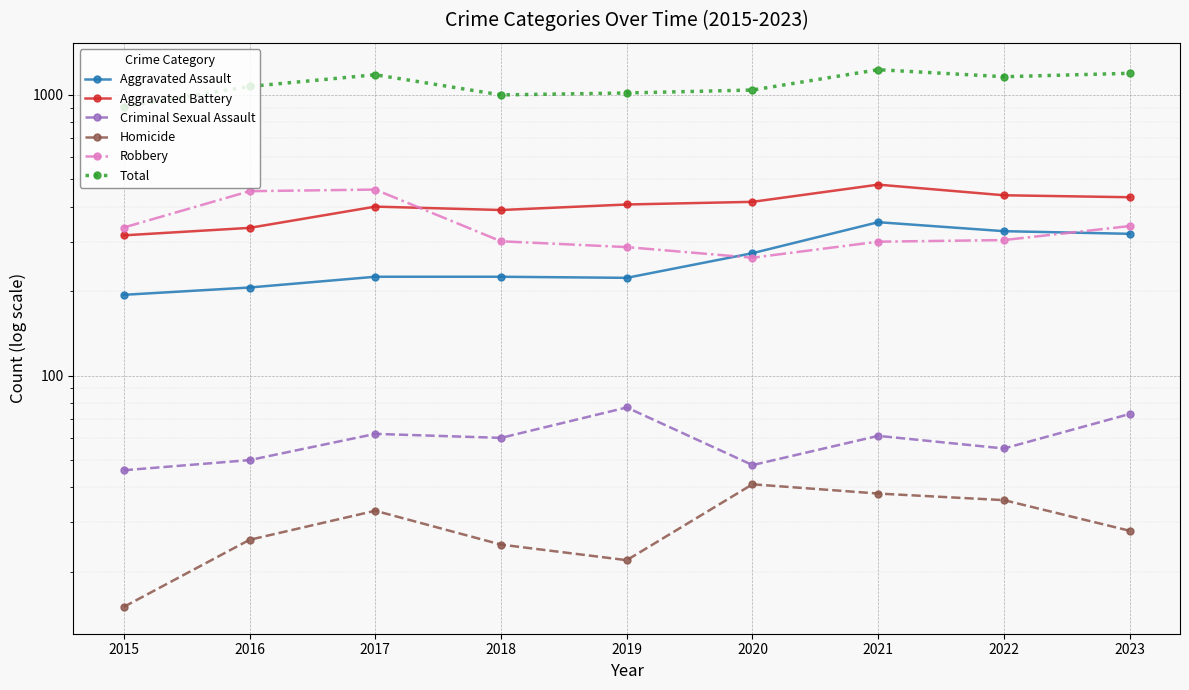

True or false: Robbery has a value of 300 at 2021.

True